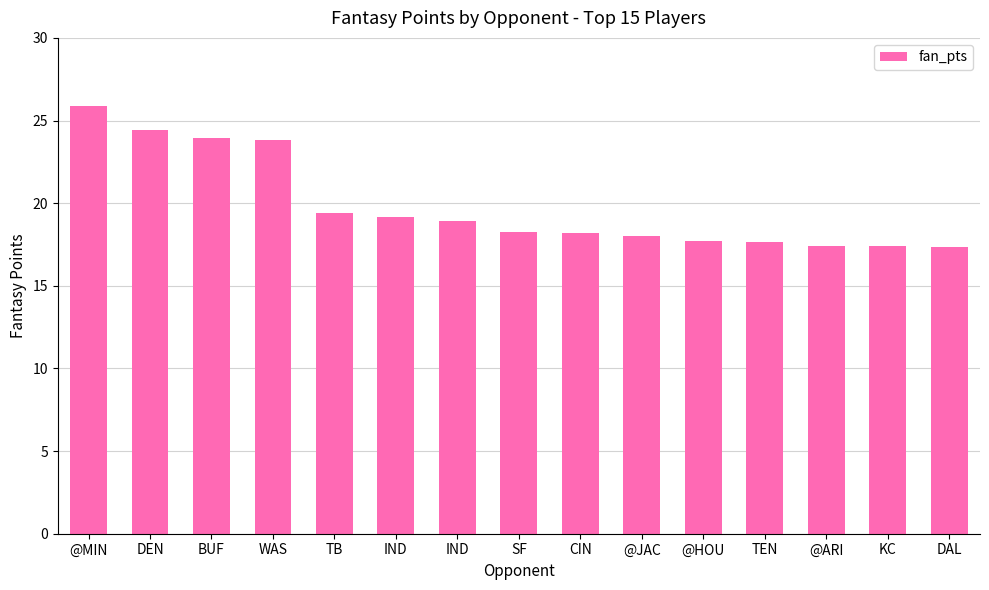

Rank the categories by value from lowest to highest.

DAL, @ARI, KC, TEN, @HOU, @JAC, CIN, SF, IND, IND, TB, WAS, BUF, DEN, @MIN